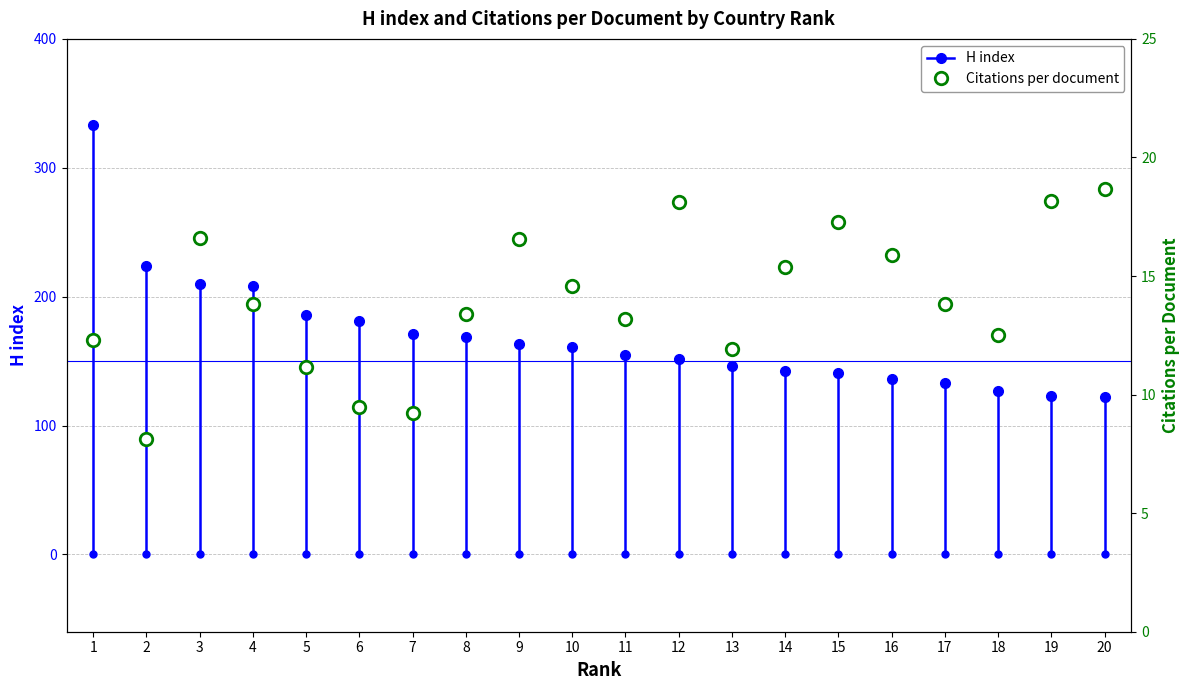

What is the minimum value shown in the chart?

8.1